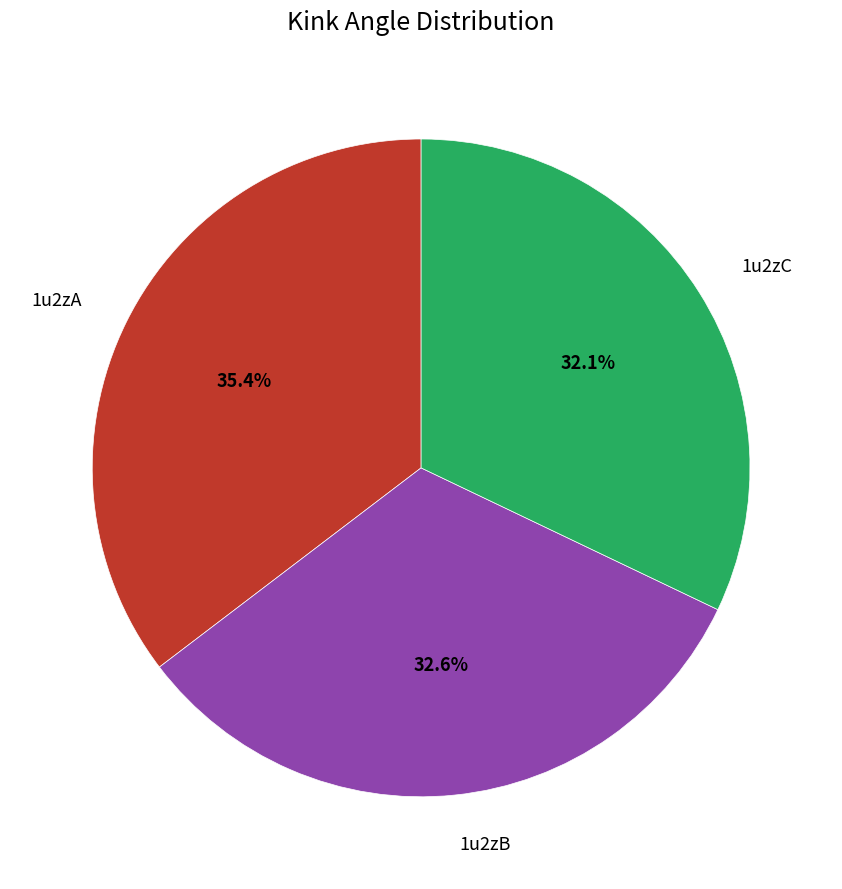

What portion of the pie excludes 1u2zA?

64.6%